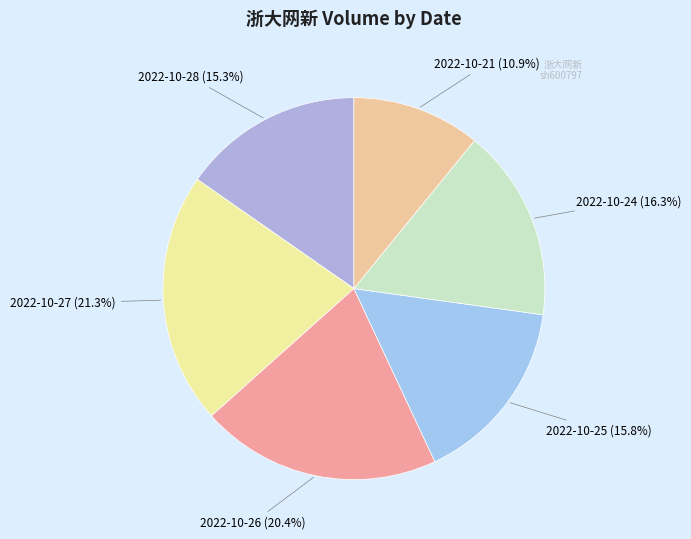

Which has a higher value, 2022-10-24 or 2022-10-28?

2022-10-24